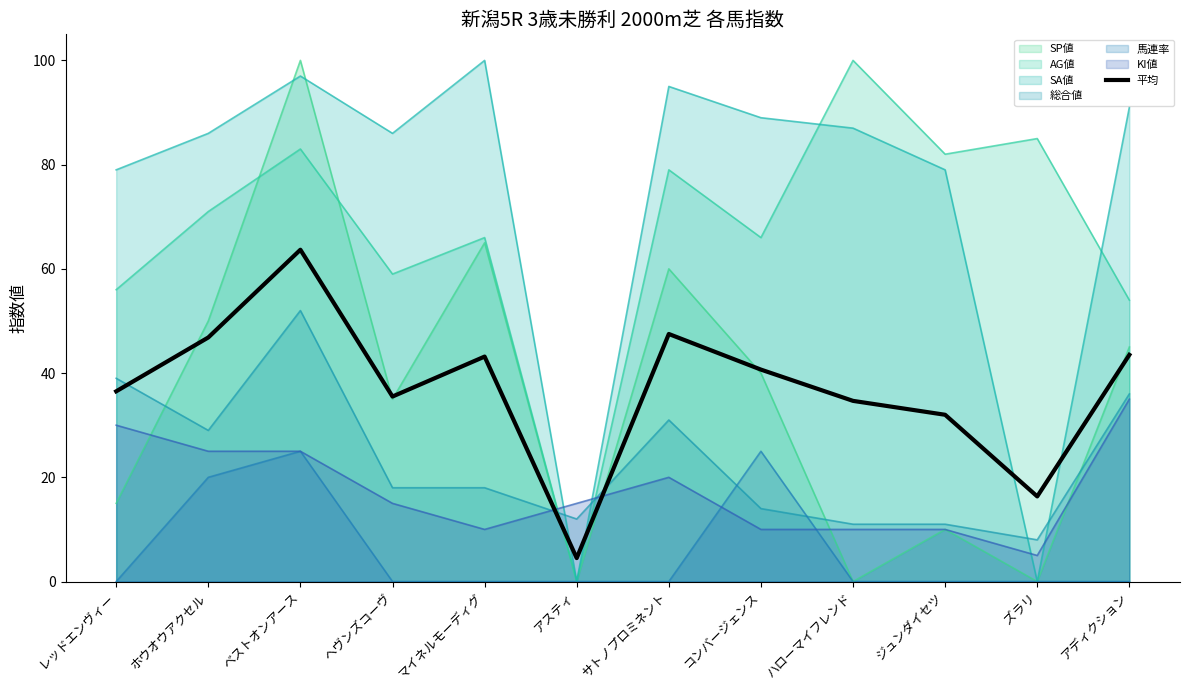

Which label corresponds to the largest value in the chart?

ベストオンアース